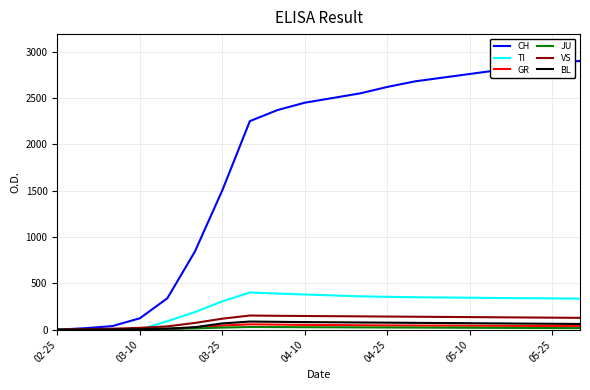

What is the maximum value shown in the chart?

2900